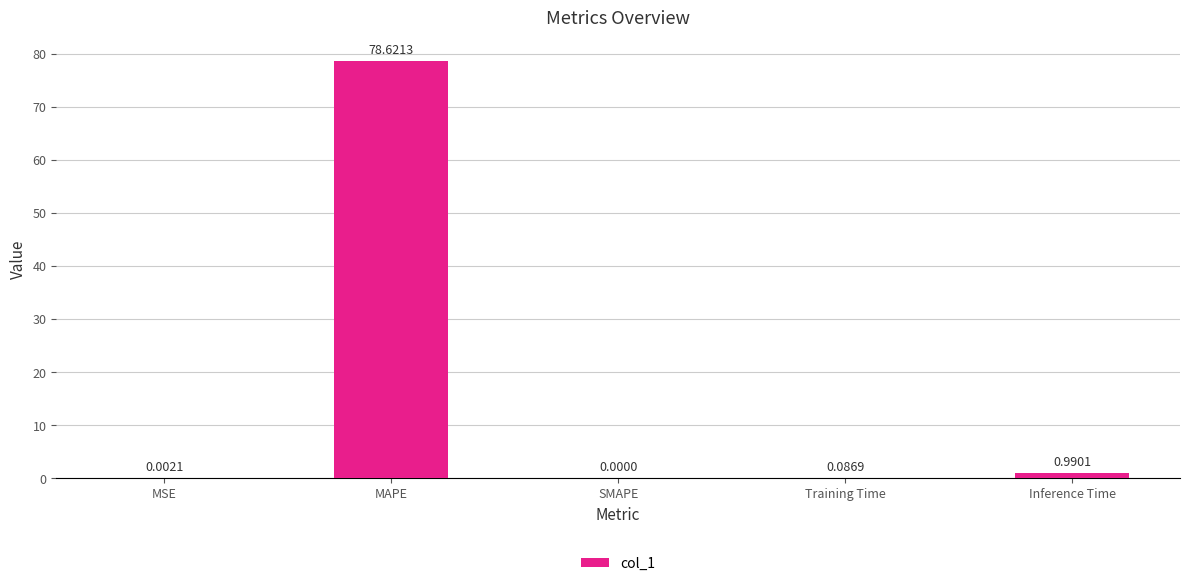

What is the change in value from MAPE to SMAPE?

-78.6